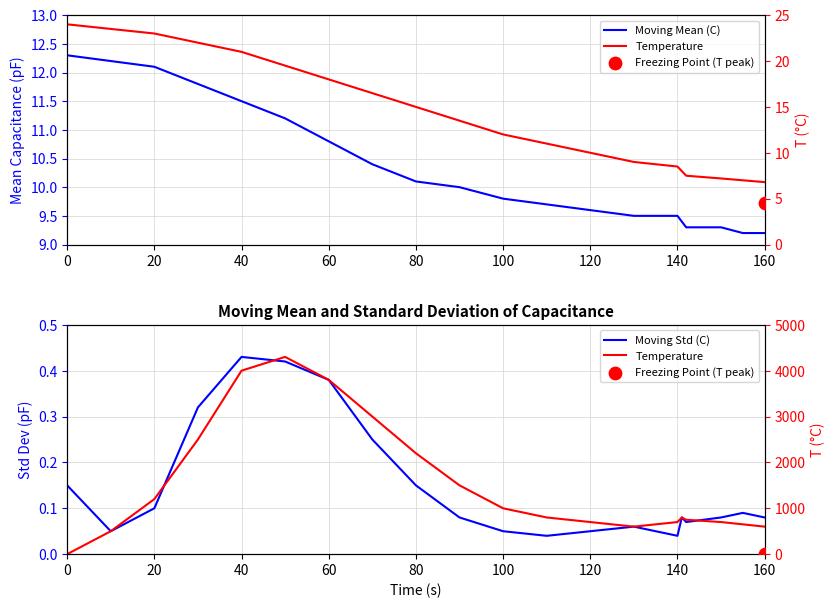

At how many categories does at least one series exceed 116?

19